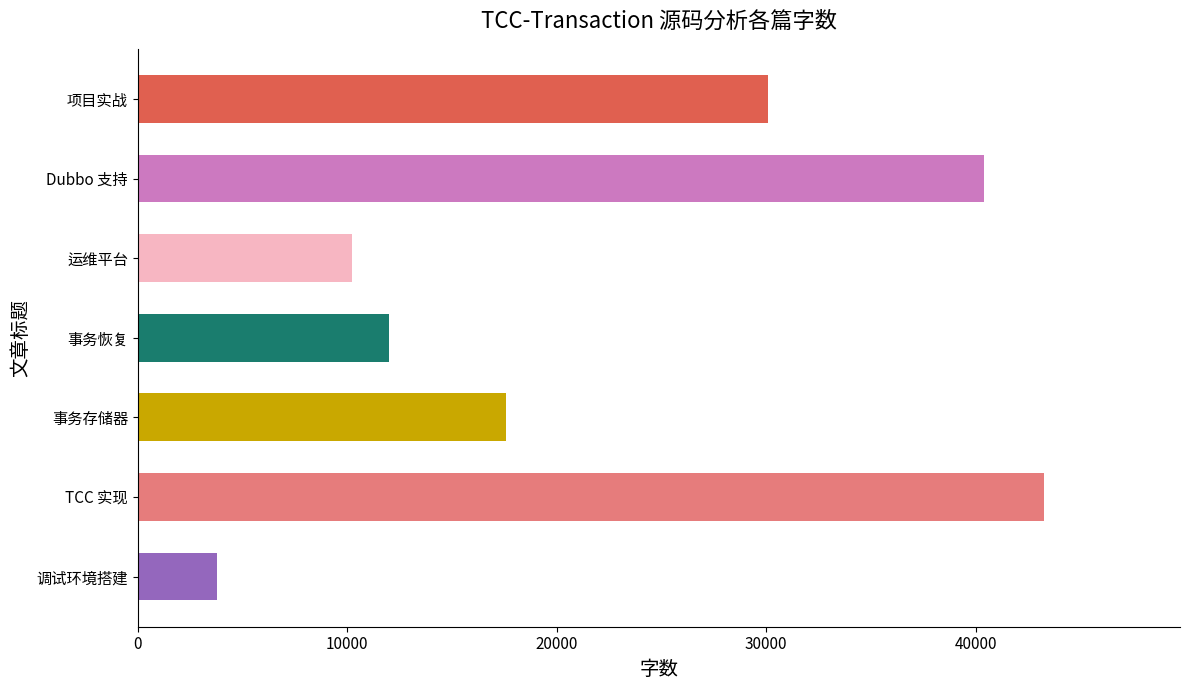

What is the ratio of the value at TCC 实现 to the value at 事务存储器?

2.5